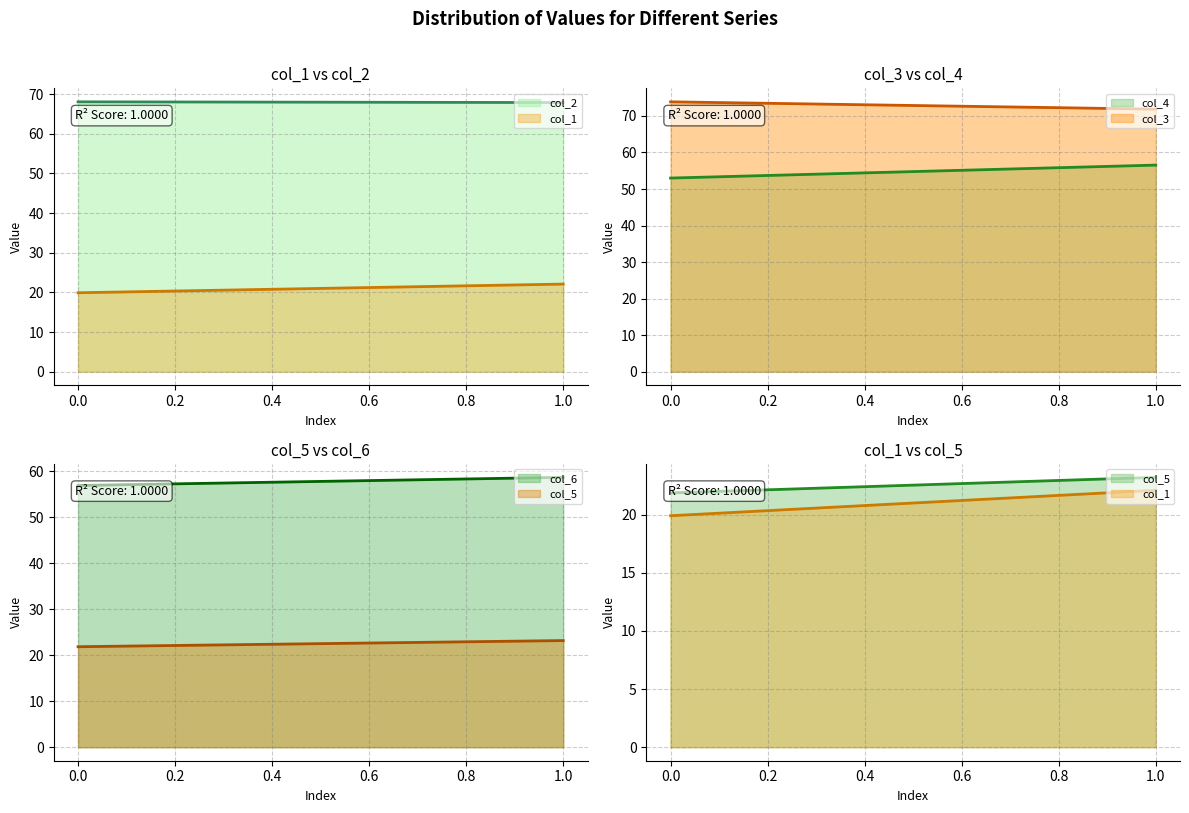

Reading left to right, list all the values displayed in this chart.

col_1: Row 0=19.9	Row 1=22.1
col_2: Row 0=68.0	Row 1=67.8
col_3: Row 0=73.9	Row 1=71.9
col_4: Row 0=53.0	Row 1=56.5
col_5: Row 0=21.9	Row 1=23.2
col_6: Row 0=56.9	Row 1=58.7